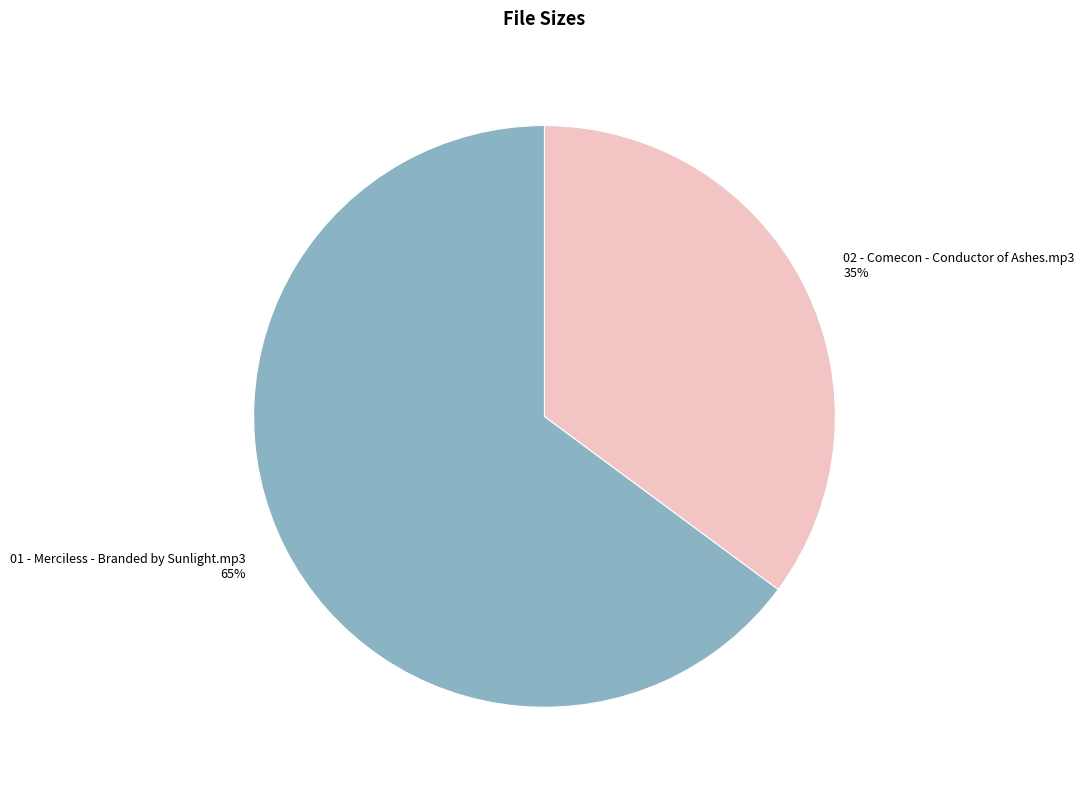

True or false: 02 - Comecon - Conductor of Ashes.mp3 accounts for 35% of the total.

True